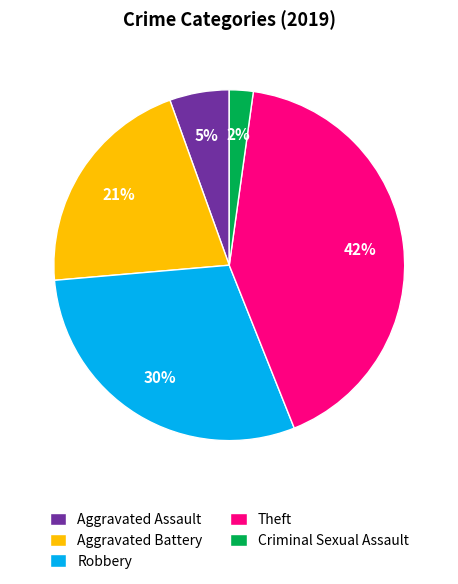

How many segments does this pie chart have?

5